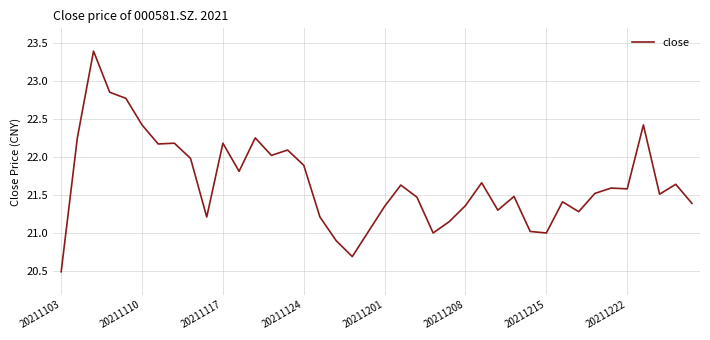

What is the difference between the maximum and minimum values?

2.9